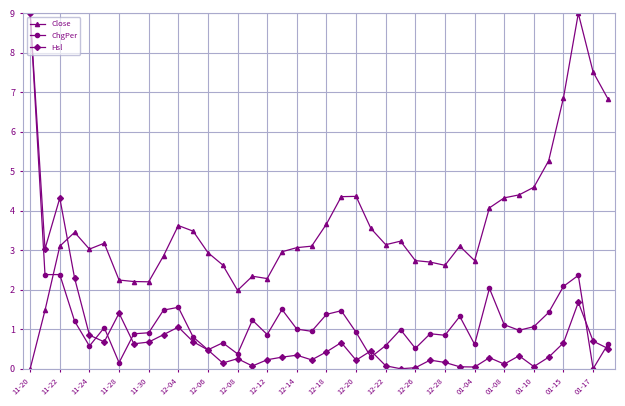

What is the greatest value displayed?

9.0